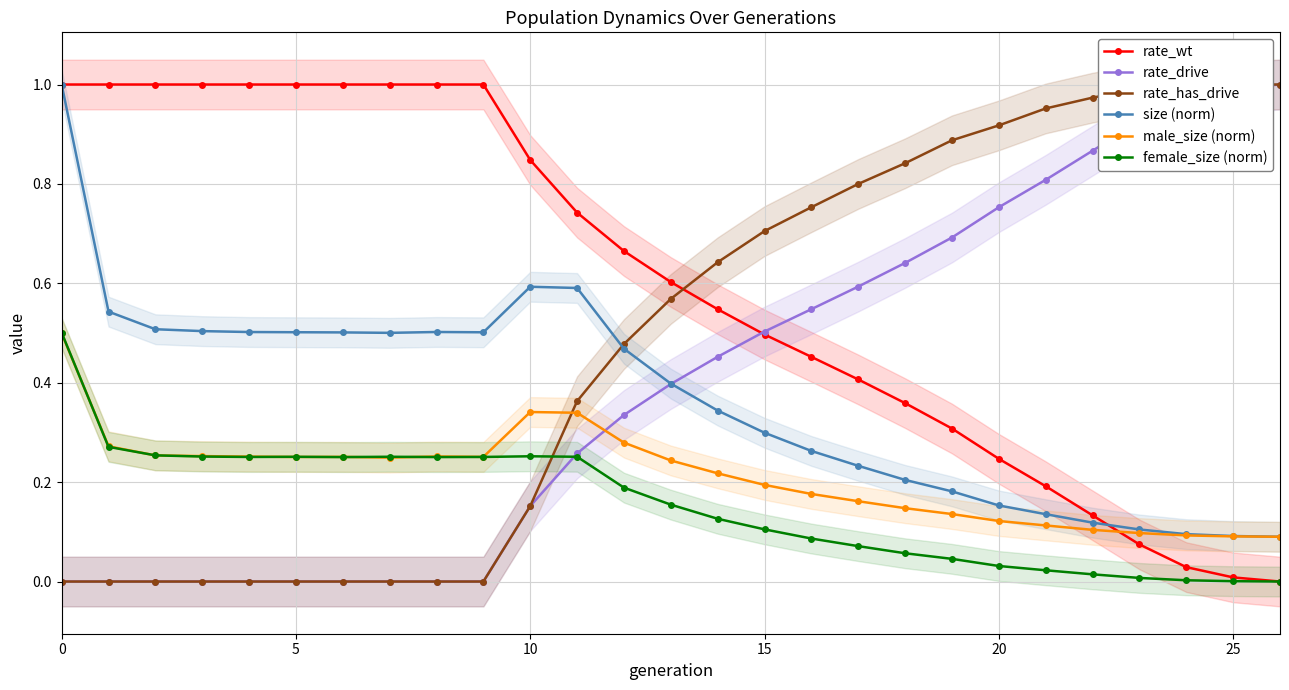

Is it true that male_size (norm) equals 0.6 at 10?

False